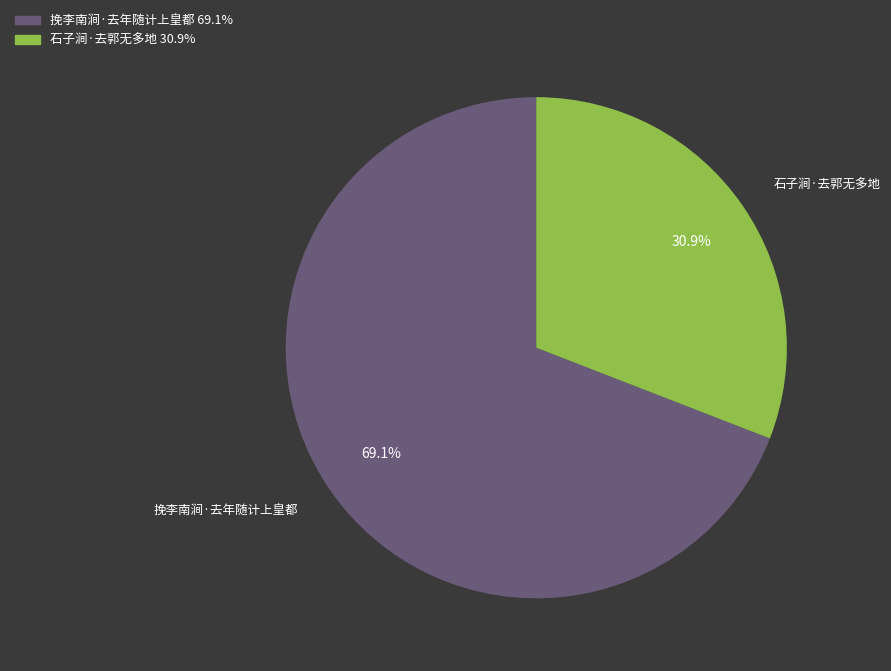

To the nearest percent, what percentage of the pie is 石子涧·去郭无多地?

31%